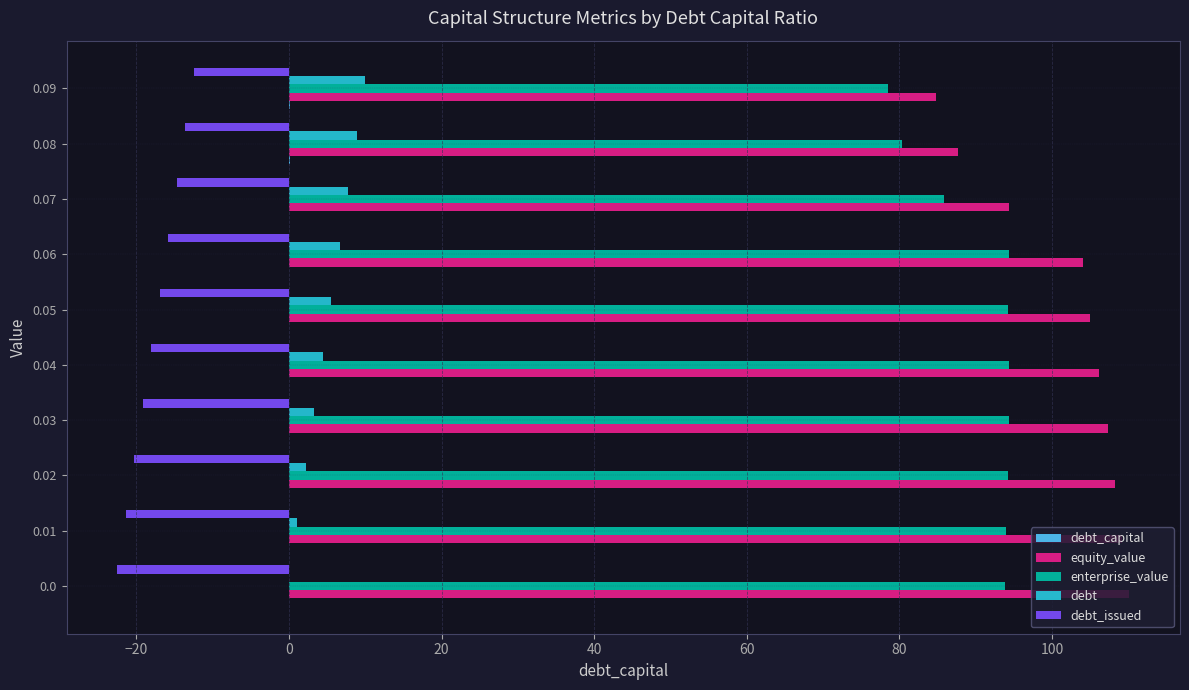

Which series changed the most between 0.01 and 0.09?

equity_value